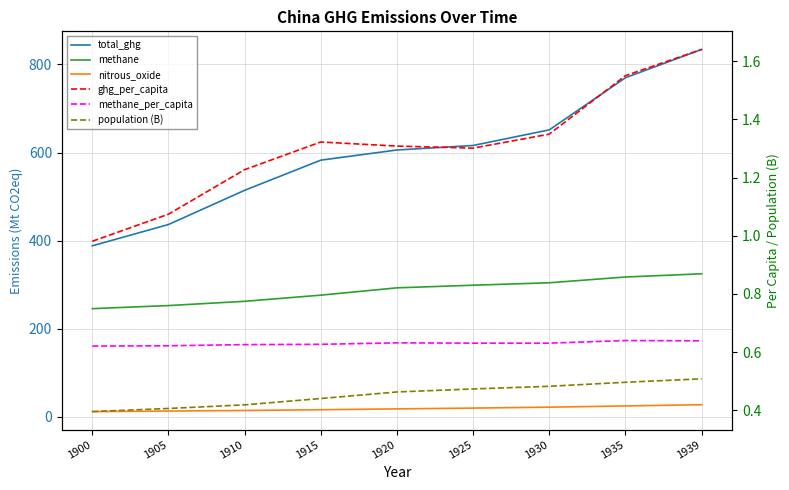

What are all the series names shown in the legend?

total_ghg, methane, nitrous_oxide, ghg_per_capita, methane_per_capita, population (B)